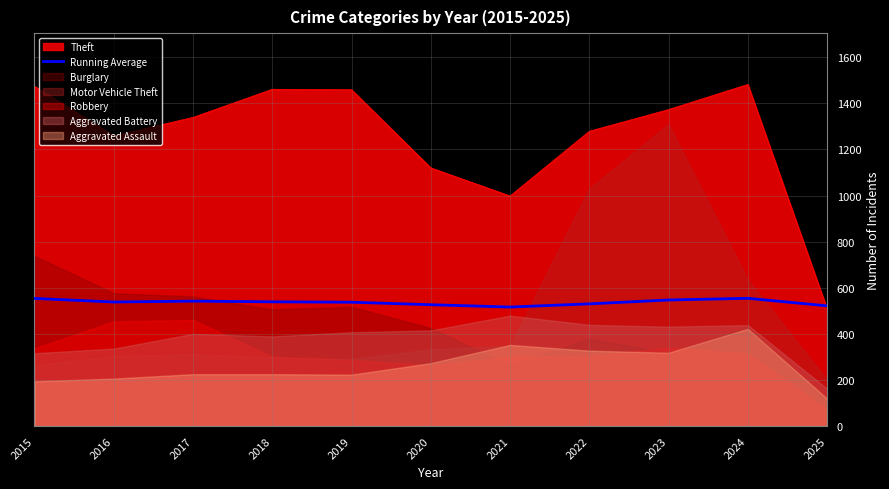

What is the maximum value for Theft?

1482.0